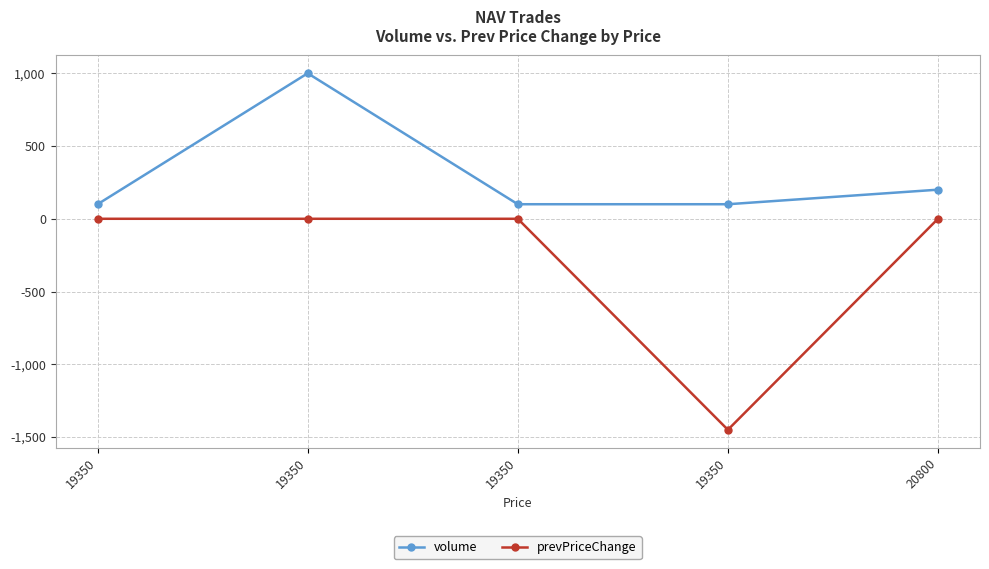

How many lines are shown in the chart?

2